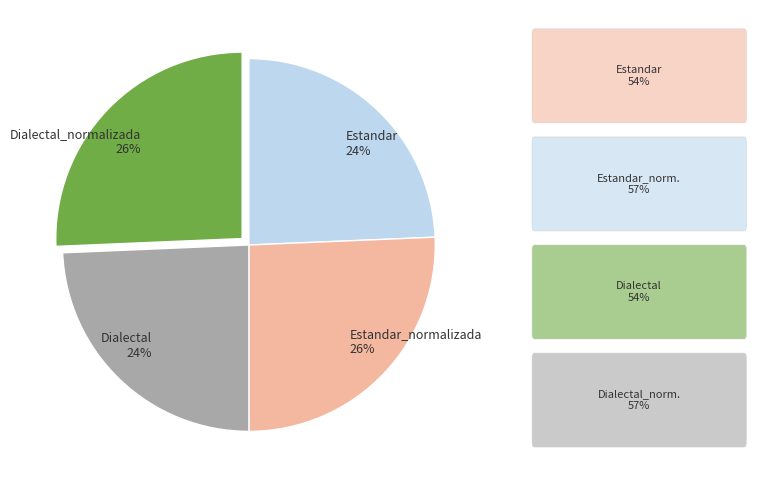

To the nearest percent, what is the average slice percentage?

25%